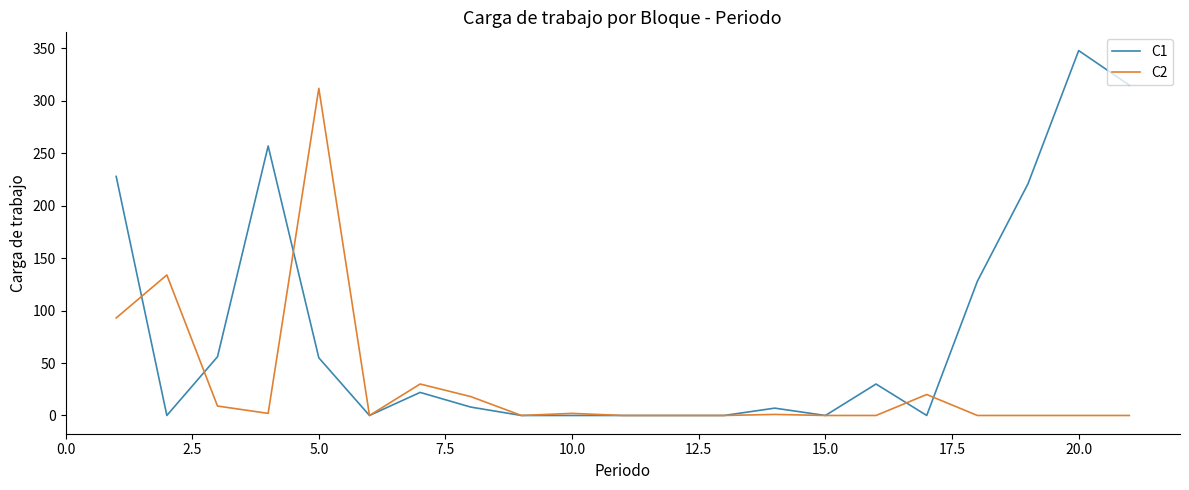

Which series has the largest range (max minus min)?

C1